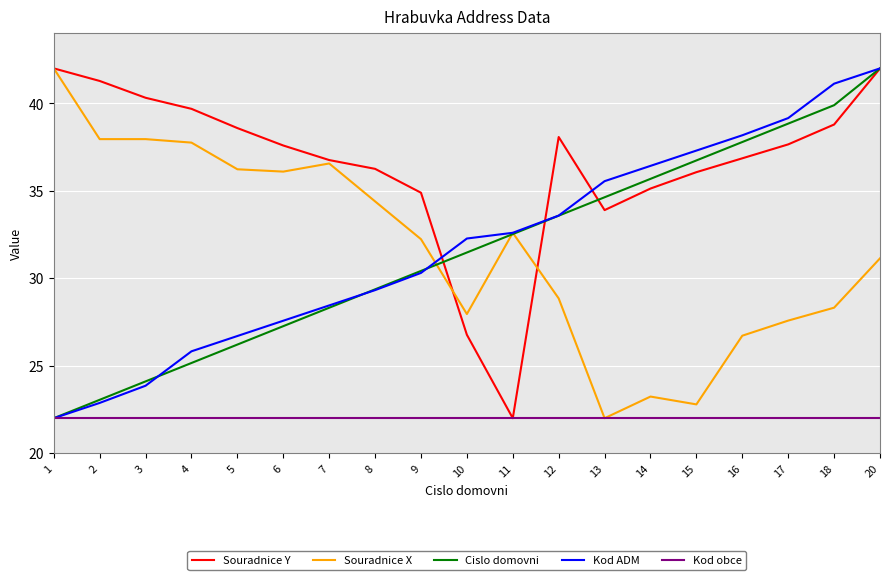

What is the average value of the Kod ADM series?

31.8